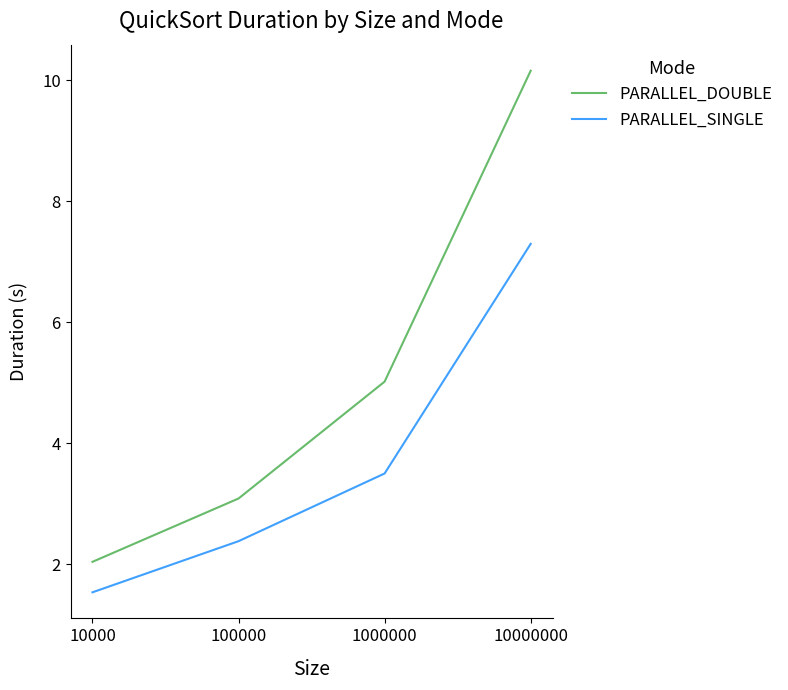

True or false: PARALLEL_SINGLE and PARALLEL_DOUBLE intersect in this chart.

False